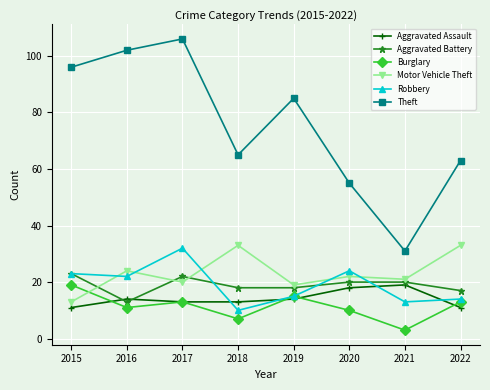

True or false: Aggravated Assault has a value of 9 at 2017.

False